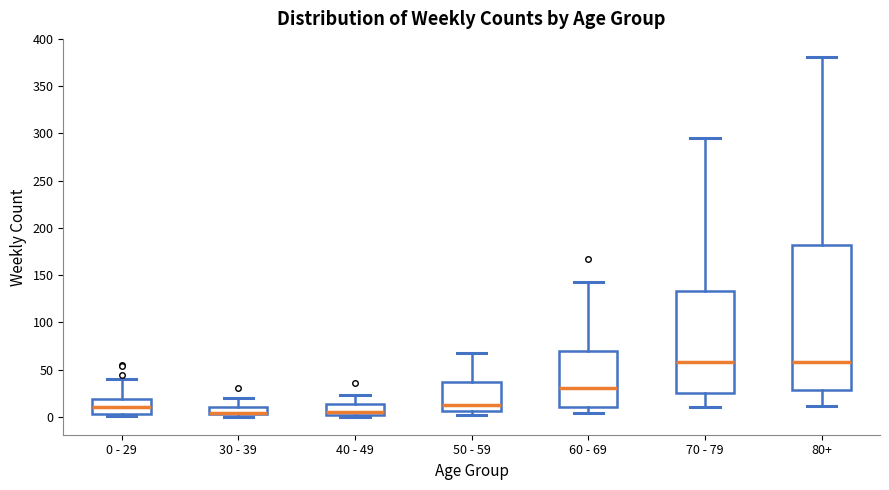

Where does the upper whisker of the box for 70 - 79 end on the y-axis? The values are not printed on the chart, so give them approximately, as read against the axis.

295